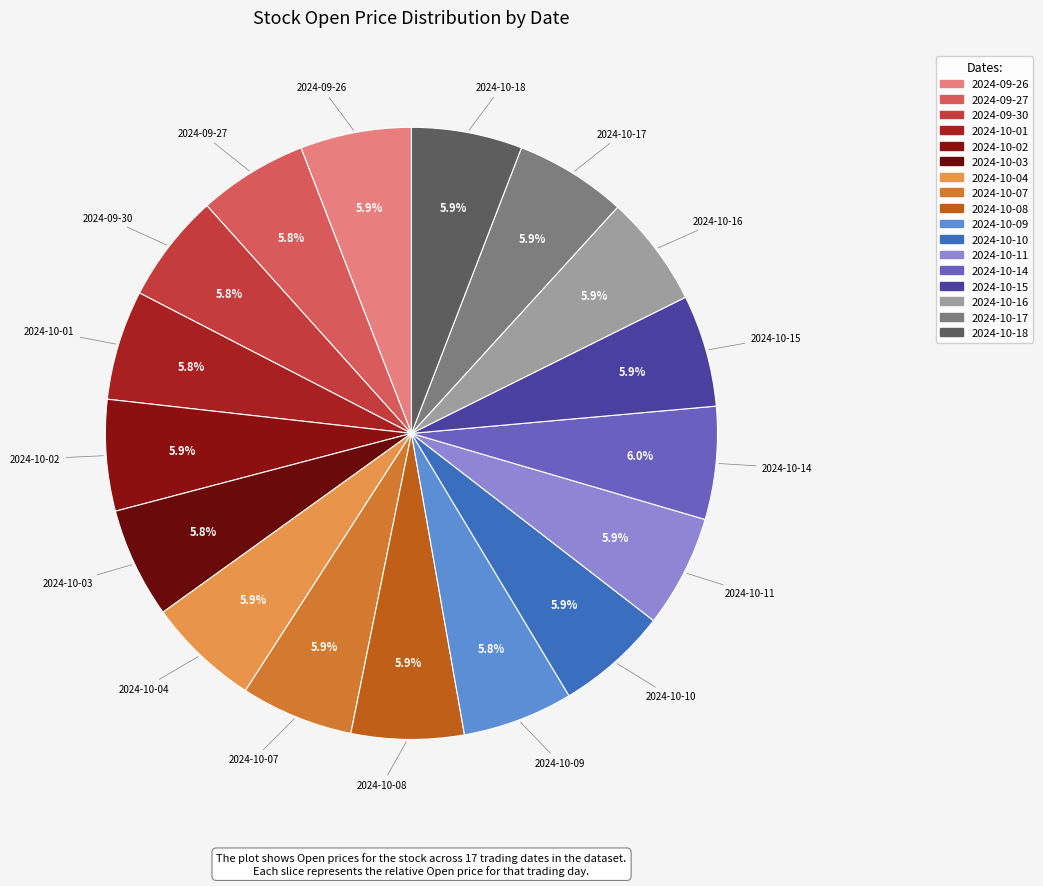

To the nearest percent, what portion does 2024-10-04 represent?

6%